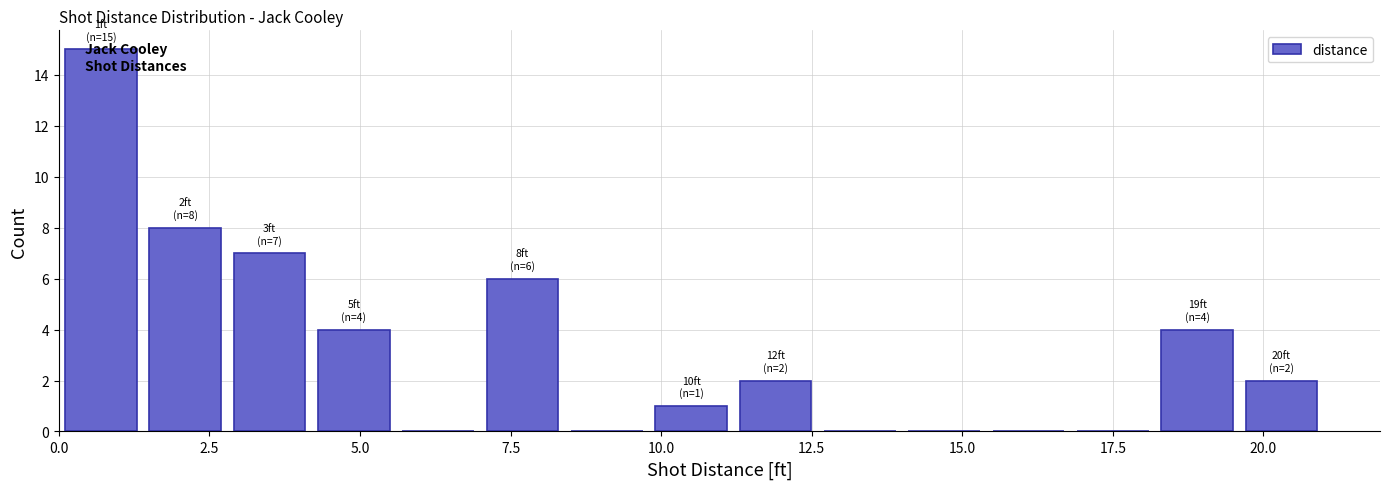

Read against the x-axis, roughly where is the centre of the tallest bar?

0.5